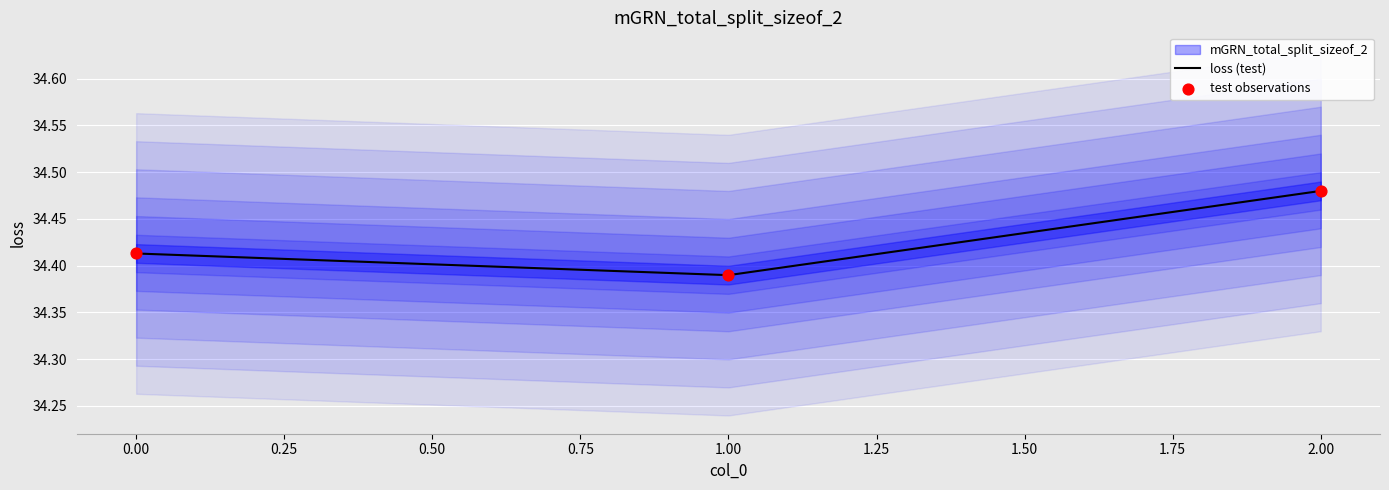

True or false: loss (test) has a value of 61.2 at 1.00.

False